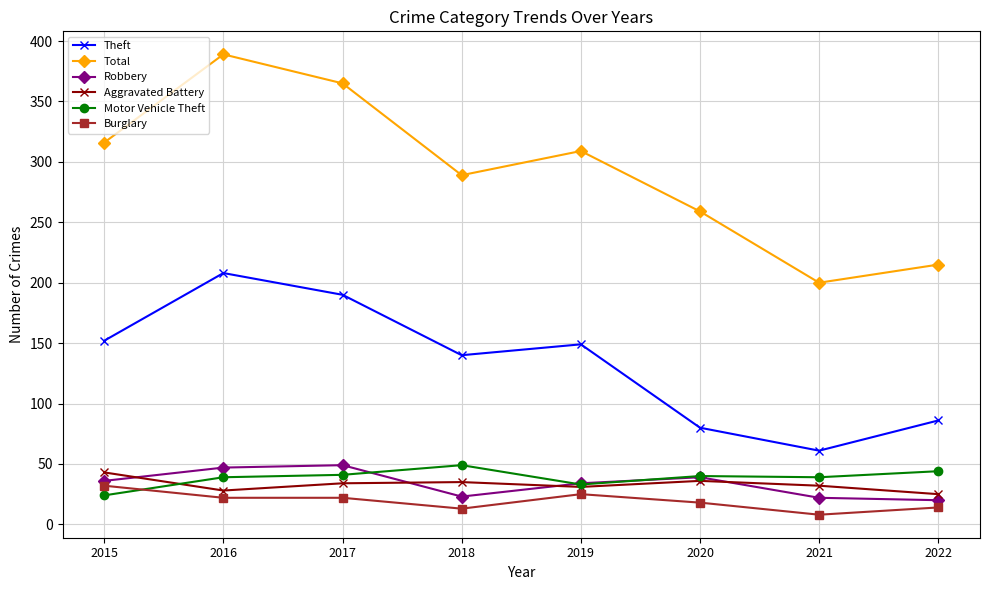

True or false: Total and Robbery cross at least once.

False